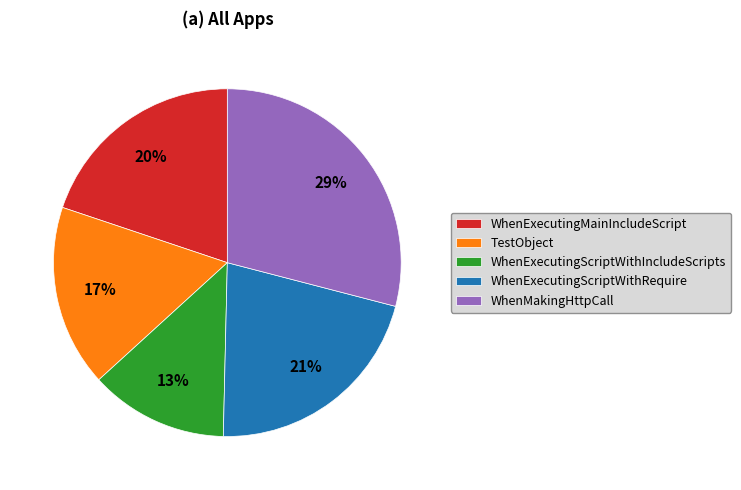

To the nearest percent, what is the difference between the WhenExecutingMainIncludeScript and TestObject slice percentages?

3%